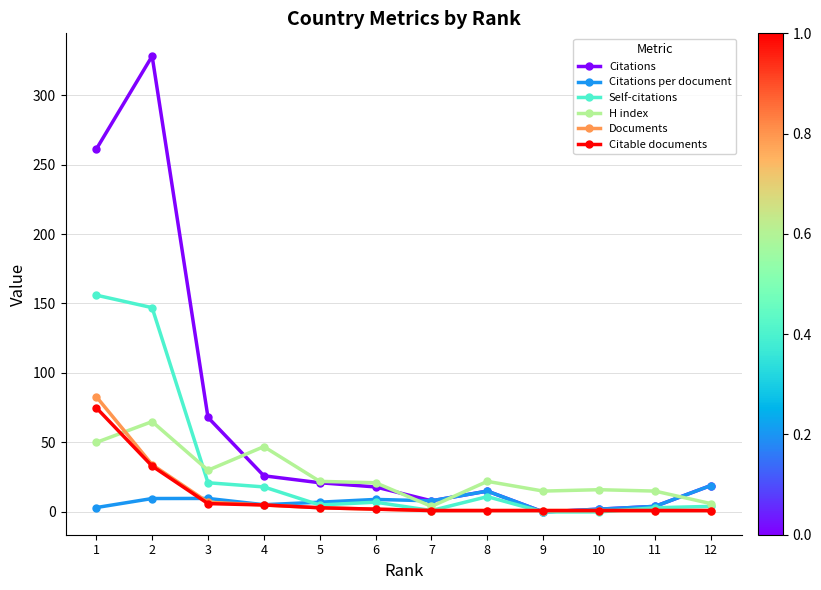

Which series has the largest range (max minus min)?

Citations